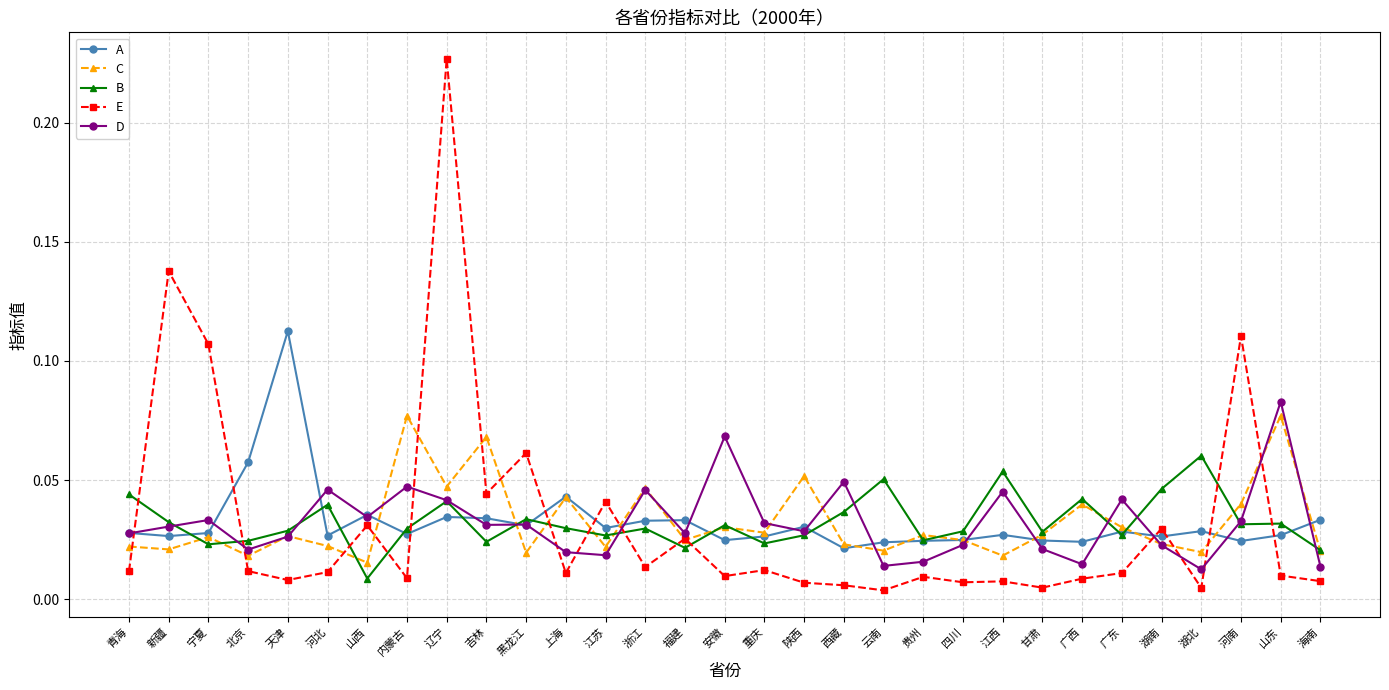

Count the C values in the range 0 to 1.

31